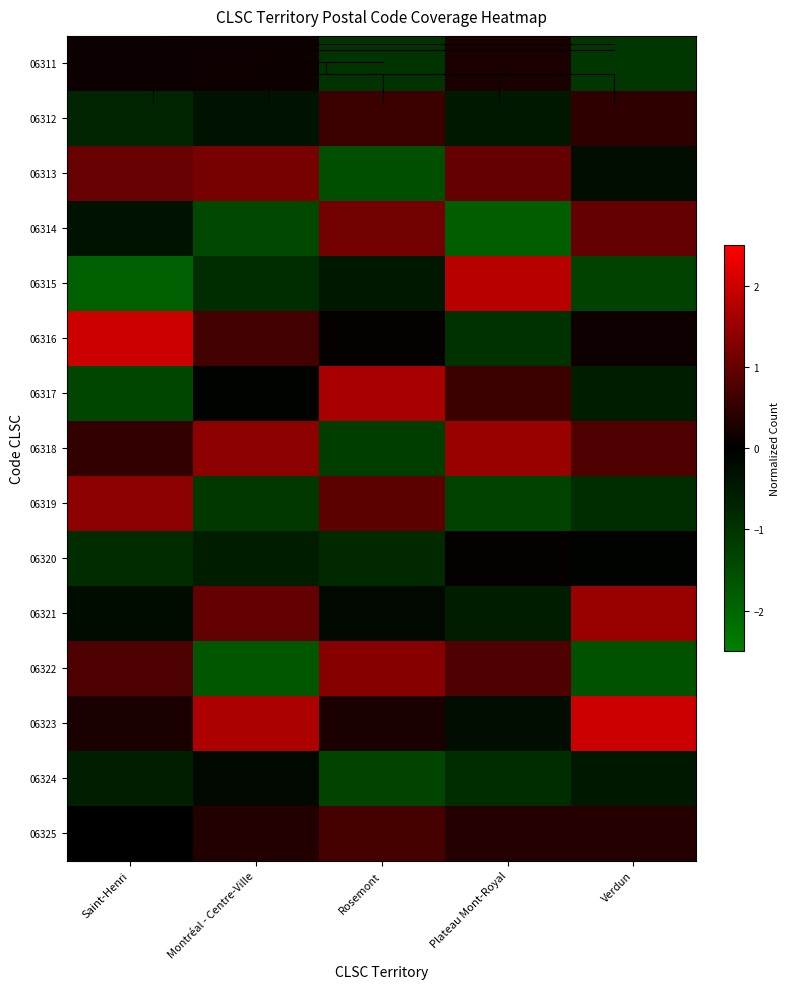

Rank the series by their maximum value, from highest to lowest.

06323, 06316, 06315, 06317, 06318, 06321, 06319, 06322, 06313, 06314, 06325, 06312, 06311, 06320, 06324